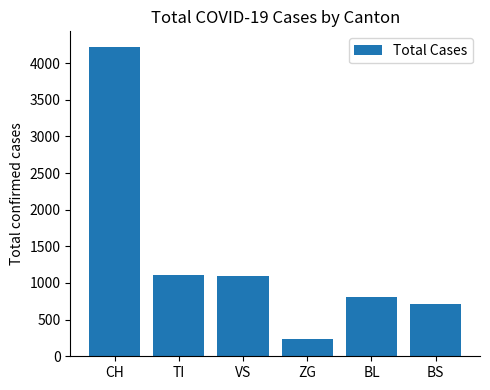

Does the chart contain any negative values?

No